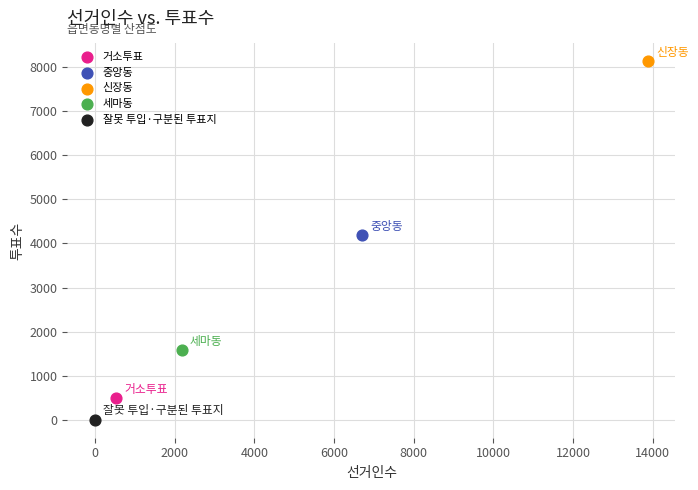

What are all the series names shown in the legend?

거소투표, 중앙동, 신장동, 세마동, 잘못 투입·구분된 투표지